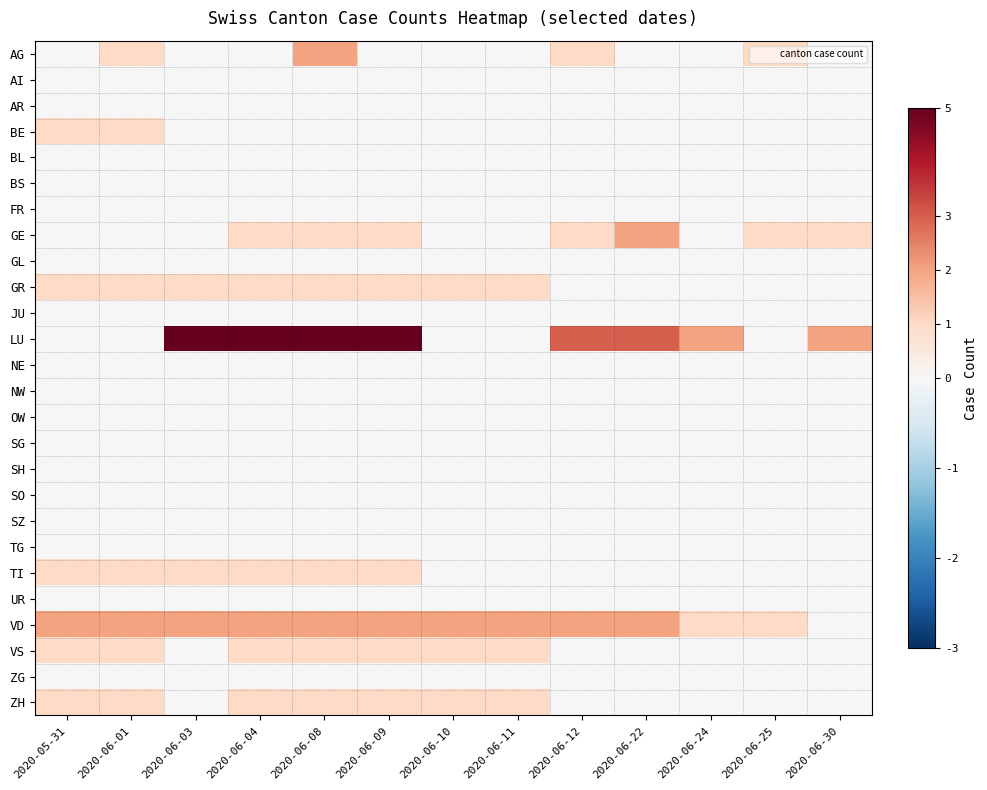

Which series has the widest spread of values?

LU